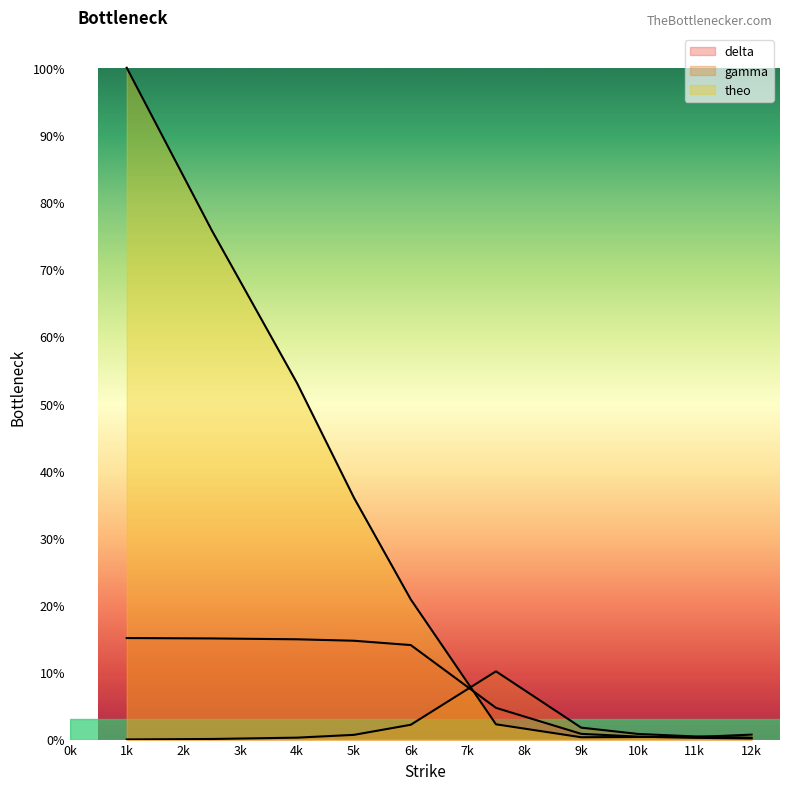

True or false: gamma and theo intersect in this chart.

True